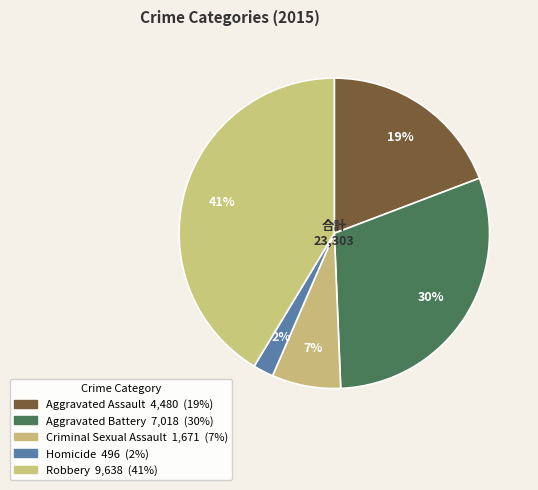

How many segments does this pie chart have?

5